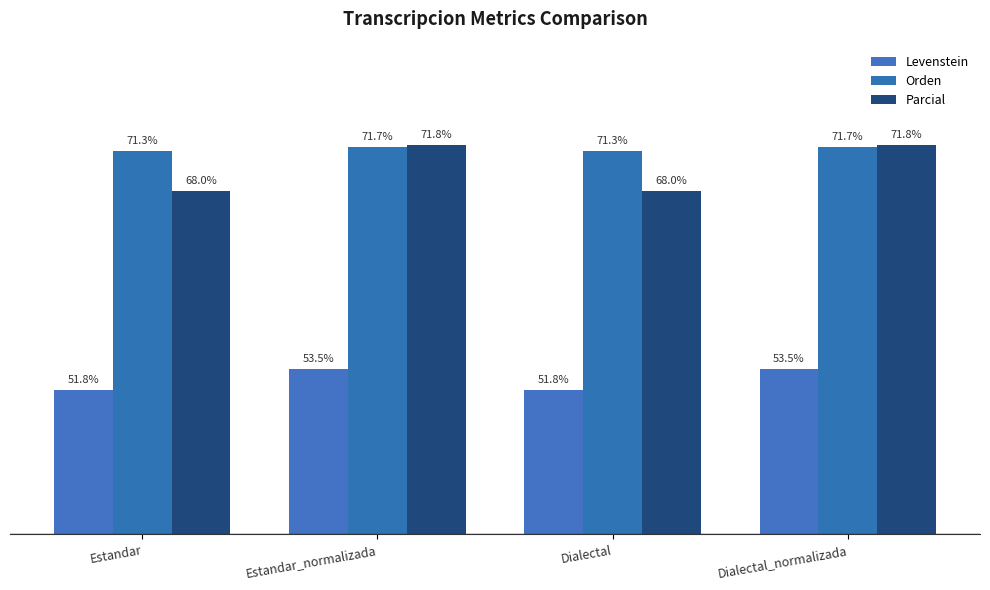

Is the value of Orden at Dialectal greater than the value of Parcial at Dialectal_normalizada?

No